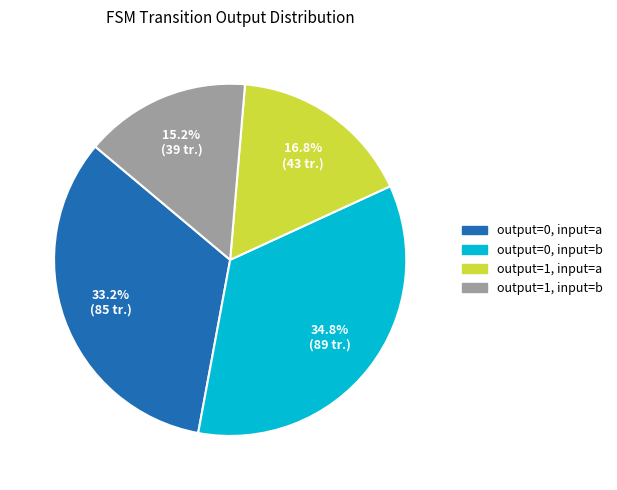

Is there any slice that represents more than half of the pie?

No